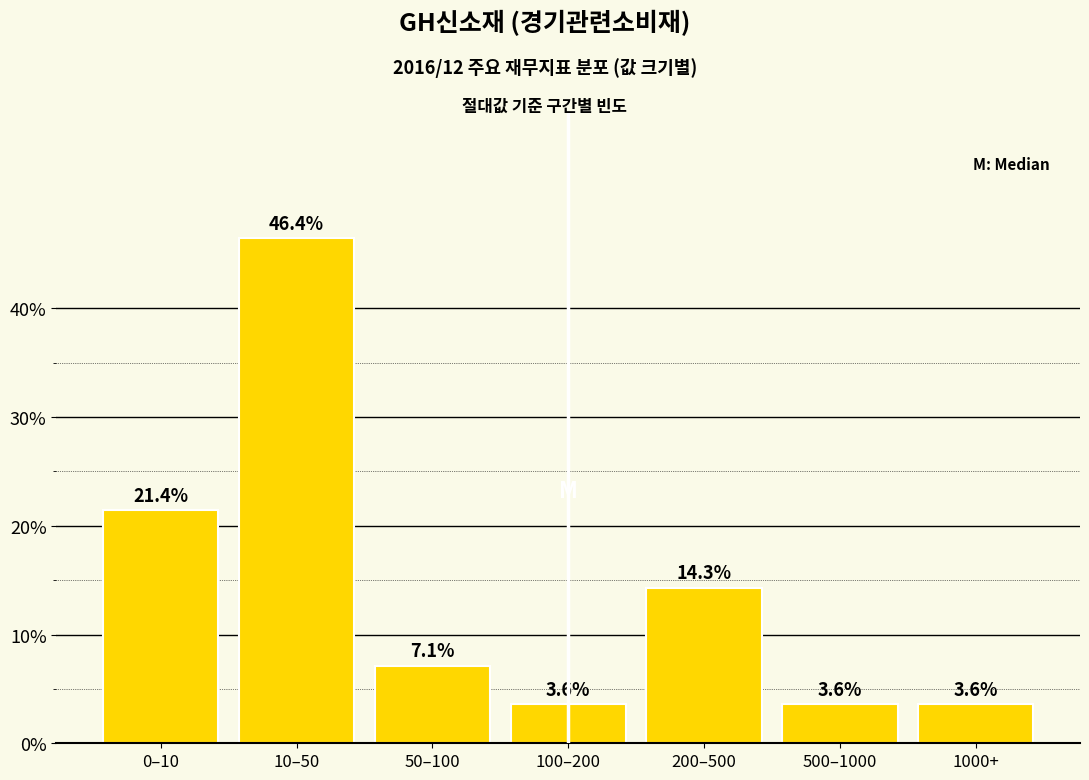

Reading left to right, transcribe all the data shown in this chart.

21.4	46.4	7.1	3.6	14.3	3.6	3.6